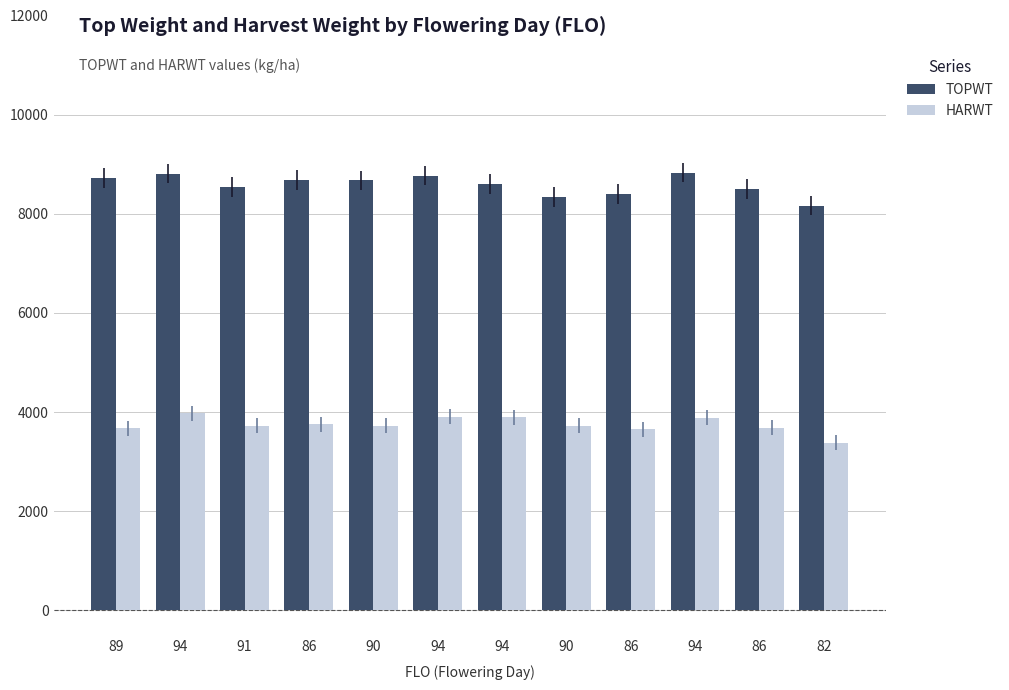

What is the spread (max minus min) of values at 90?

4947